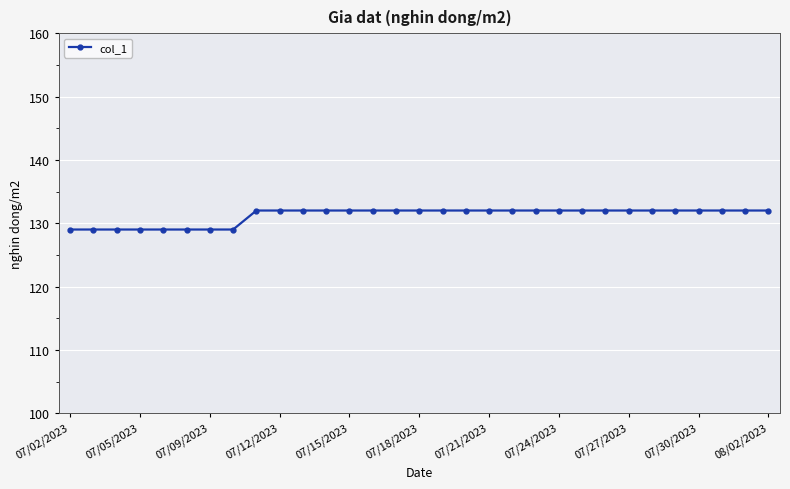

What is the value of the 30th point from the left?

132